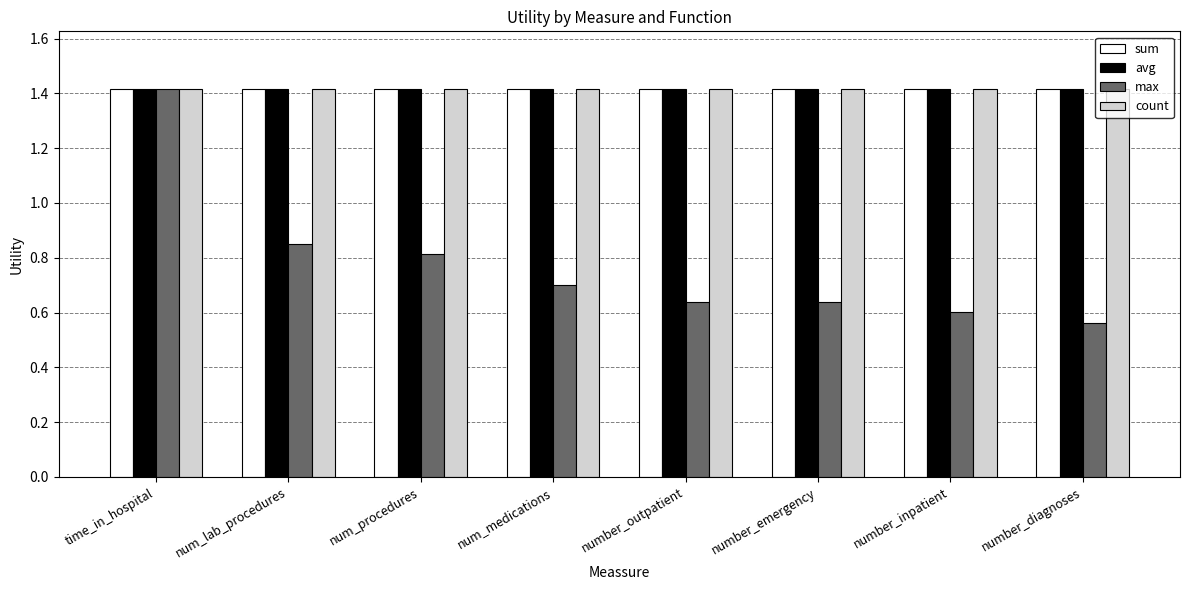

At which category is the sum across all series the highest?

time_in_hospital